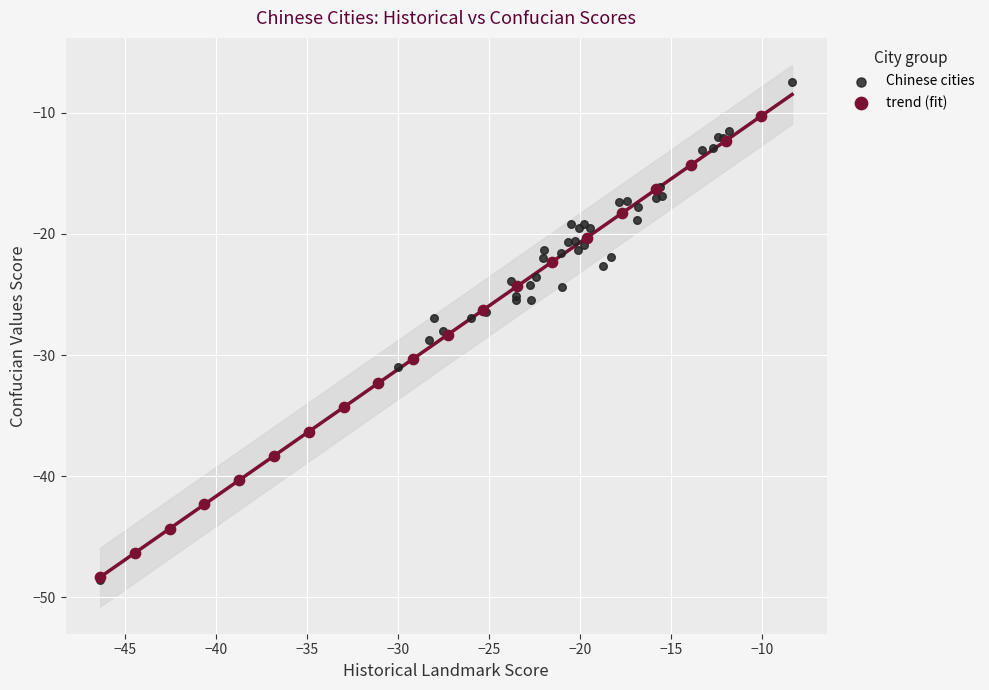

Which series reaches the maximum Y coordinate?

Chinese cities